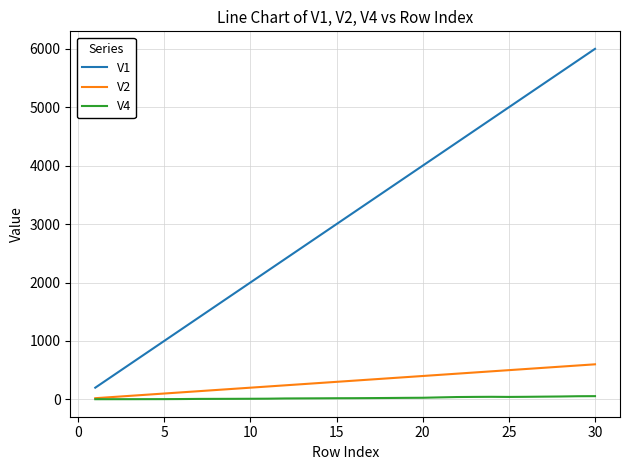

Which series has the largest range (max minus min)?

V1